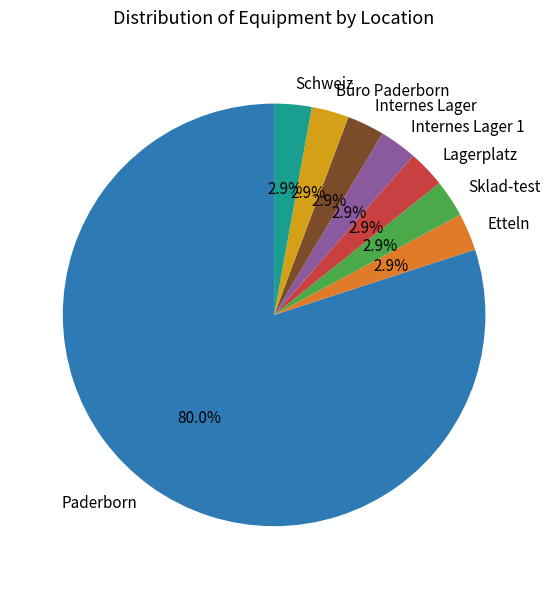

Which category has the biggest portion of the pie?

Paderborn